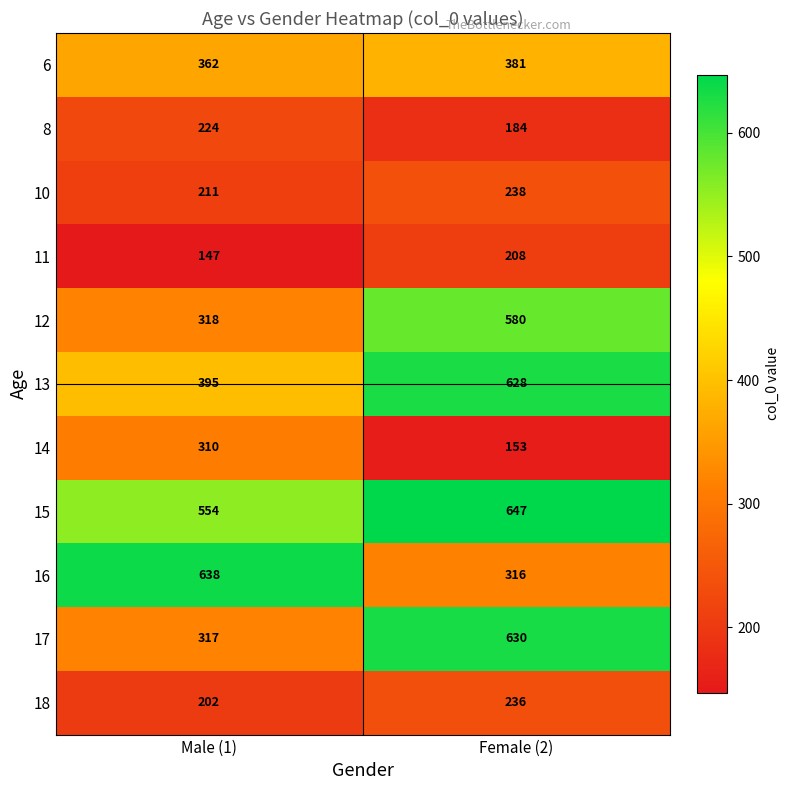

Rank the series at Female (2) from highest to lowest value.

15, 17, 13, 12, 6, 16, 10, 18, 11, 8, 14